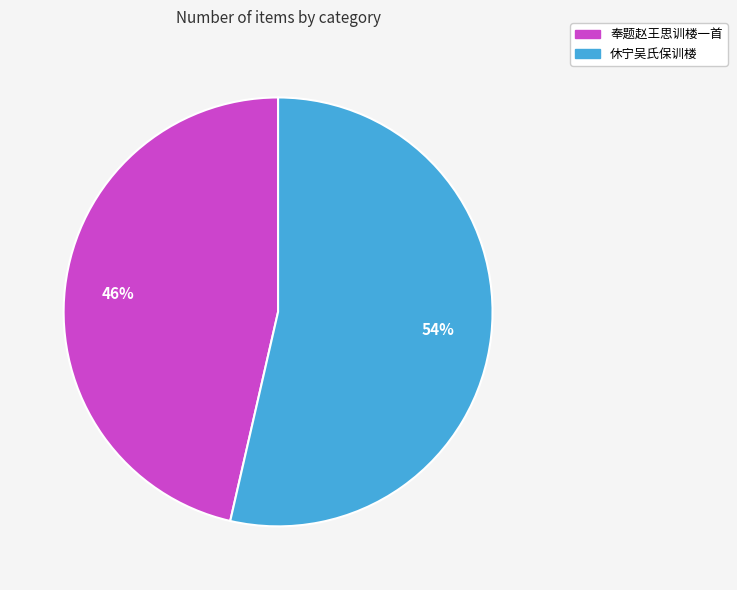

What is the ratio of the value at 奉题赵王思训楼一首 to the value at 休宁吴氏保训楼?

0.9